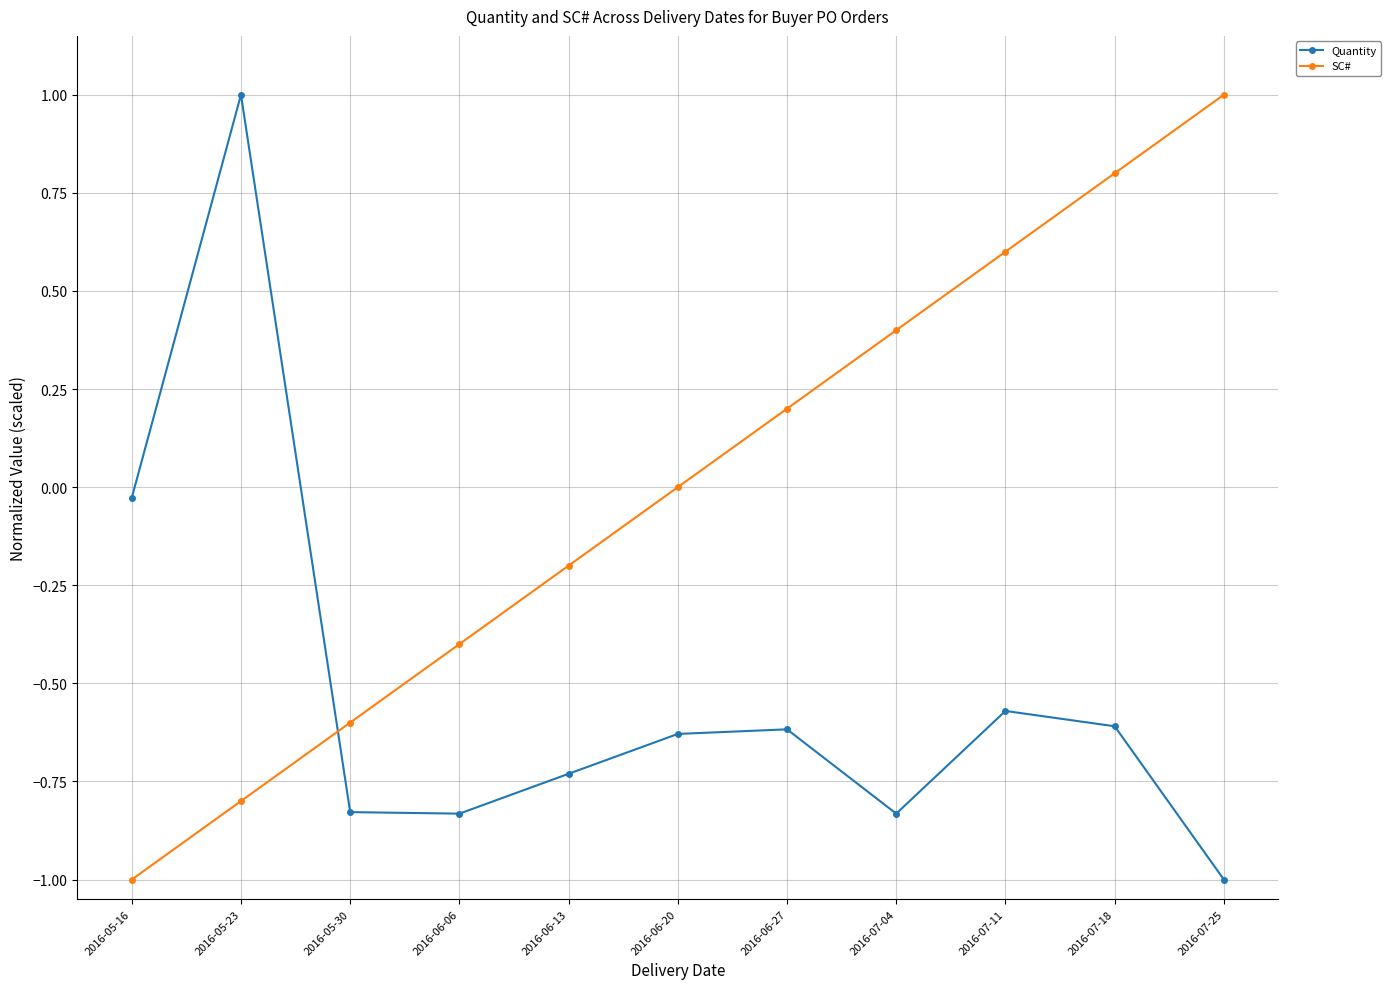

Rank the series by their average value, from highest to lowest.

SC#, Quantity